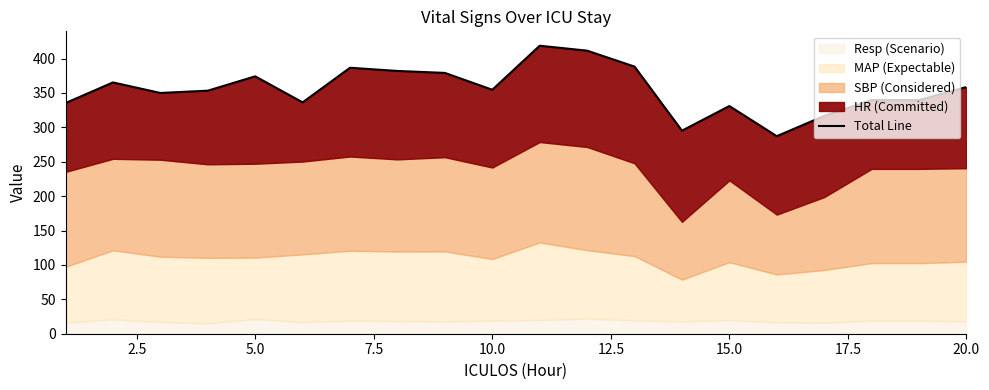

What is the minimum value shown in the chart?

287.2